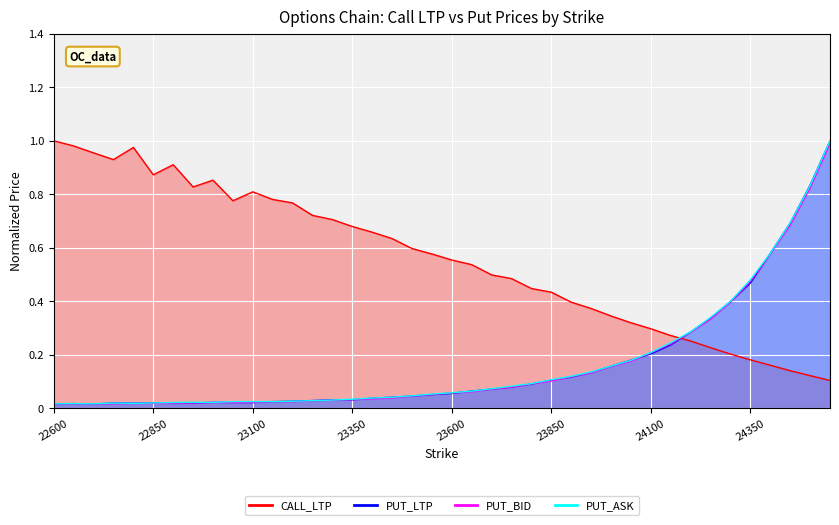

Reading left to right, extract all data points from this chart.

CALL_LTP: 22600=1.0	22650=1.0	22700=1.0	22750=0.9	22800=1.0	22850=0.9	22900=0.9	22950=0.8	23000=0.9	23050=0.8	23100=0.8	23150=0.8	23200=0.8	23250=0.7	23300=0.7	23350=0.7	23400=0.7	23450=0.6	23500=0.6	23550=0.6	23600=0.6	23650=0.5	23700=0.5	23750=0.5	23800=0.4	23850=0.4	23900=0.4	23950=0.4	24000=0.3	24050=0.3	24100=0.3	24150=0.3	24200=0.3	24250=0.2	24300=0.2	24350=0.2	24400=0.2	24450=0.1	24500=0.1	24550=0.1
PUT_LTP: 22600=0.0	22650=0.0	22700=0.0	22750=0.0	22800=0.0	22850=0.0	22900=0.0	22950=0.0	23000=0.0	23050=0.0	23100=0.0	23150=0.0	23200=0.0	23250=0.0	23300=0.0	23350=0.0	23400=0.0	23450=0.0	23500=0.0	23550=0.1	23600=0.1	23650=0.1	23700=0.1	23750=0.1	23800=0.1	23850=0.1	23900=0.1	23950=0.1	24000=0.2	24050=0.2	24100=0.2	24150=0.2	24200=0.3	24250=0.3	24300=0.4	24350=0.5	24400=0.6	24450=0.7	24500=0.8	24550=1.0
PUT_BID: 22600=0.0	22650=0.0	22700=0.0	22750=0.0	22800=0.0	22850=0.0	22900=0.0	22950=0.0	23000=0.0	23050=0.0	23100=0.0	23150=0.0	23200=0.0	23250=0.0	23300=0.0	23350=0.0	23400=0.0	23450=0.0	23500=0.0	23550=0.1	23600=0.1	23650=0.1	23700=0.1	23750=0.1	23800=0.1	23850=0.1	23900=0.1	23950=0.1	24000=0.2	24050=0.2	24100=0.2	24150=0.2	24200=0.3	24250=0.3	24300=0.4	24350=0.5	24400=0.6	24450=0.7	24500=0.8	24550=1.0
PUT_ASK: 22600=0.0	22650=0.0	22700=0.0	22750=0.0	22800=0.0	22850=0.0	22900=0.0	22950=0.0	23000=0.0	23050=0.0	23100=0.0	23150=0.0	23200=0.0	23250=0.0	23300=0.0	23350=0.0	23400=0.0	23450=0.0	23500=0.0	23550=0.1	23600=0.1	23650=0.1	23700=0.1	23750=0.1	23800=0.1	23850=0.1	23900=0.1	23950=0.1	24000=0.2	24050=0.2	24100=0.2	24150=0.2	24200=0.3	24250=0.3	24300=0.4	24350=0.5	24400=0.6	24450=0.7	24500=0.8	24550=1.0